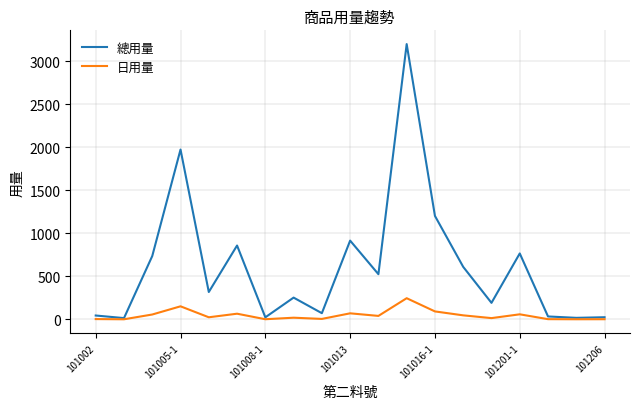

What is the minimum value shown in the chart?

1.2